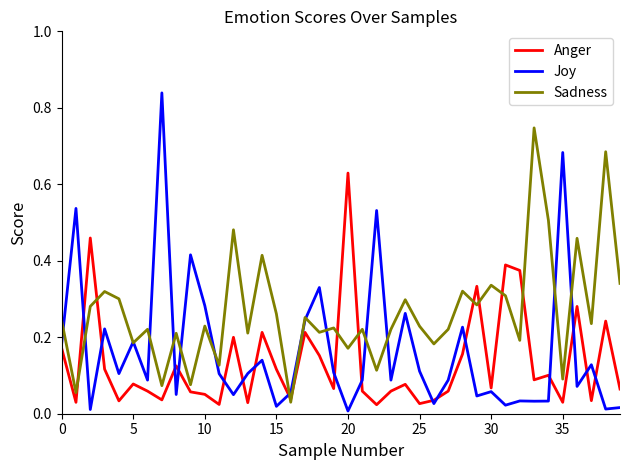

Rank the series by their maximum value, from highest to lowest.

Joy, Sadness, Anger